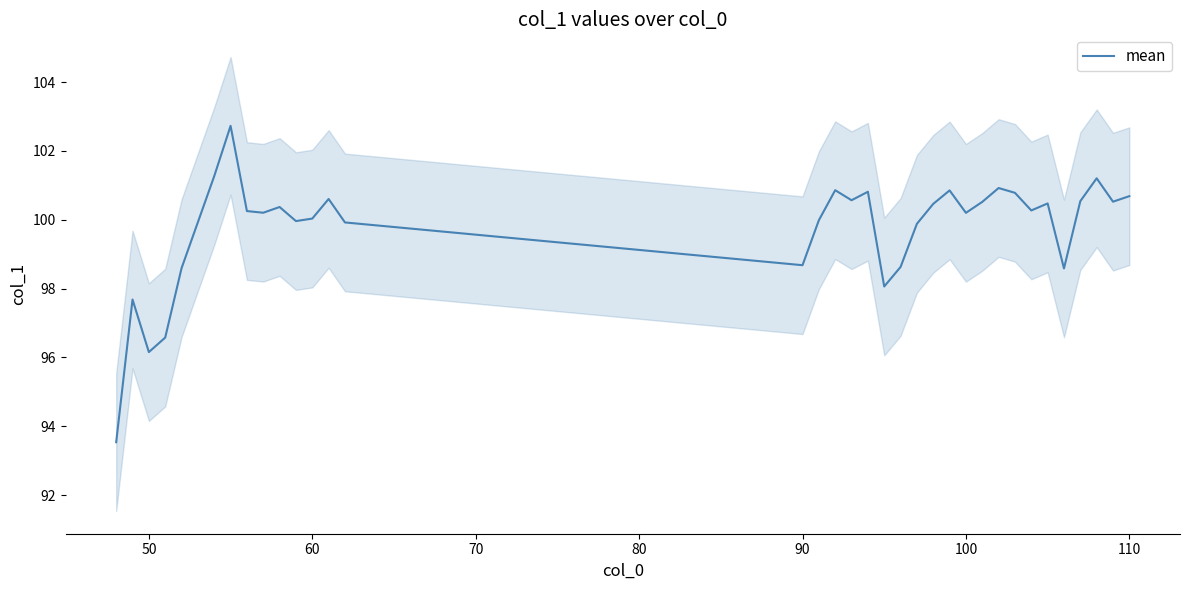

What is the minimum value for mean?

93.5